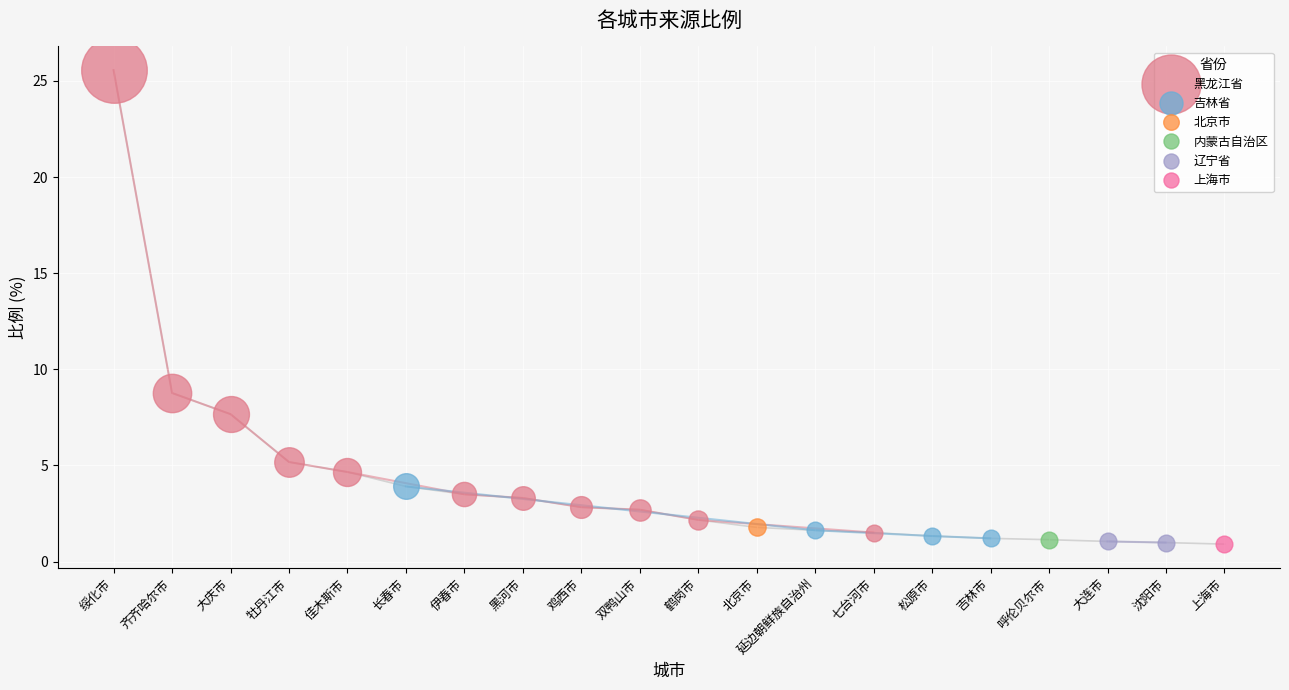

Reading left to right, transcribe all the data shown in this chart.

25.6	8.8	7.7	5.2	4.7	3.9	3.5	3.3	2.8	2.7	2.2	1.8	1.6	1.5	1.3	1.2	1.1	1.1	1.0	0.9